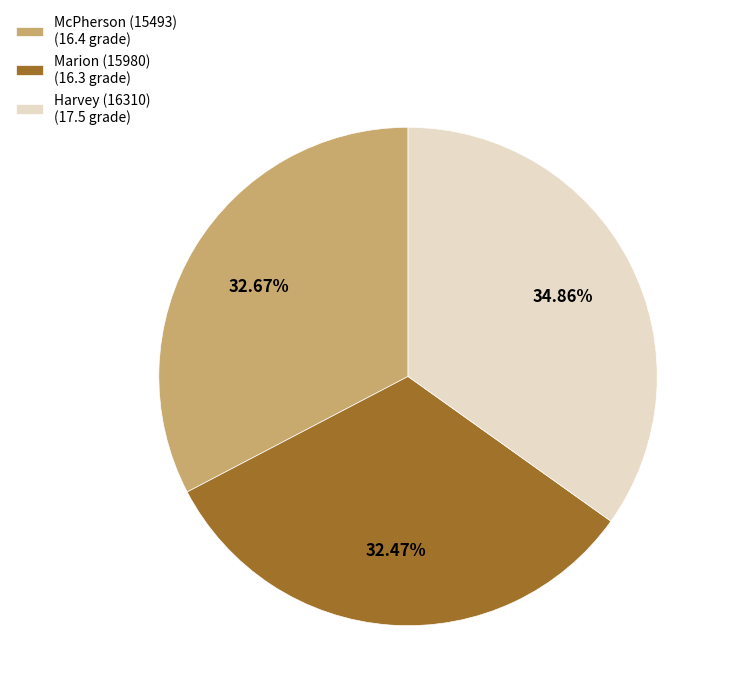

Combined, what portion of the pie is Marion (15980) and McPherson (15493)?

65.1%